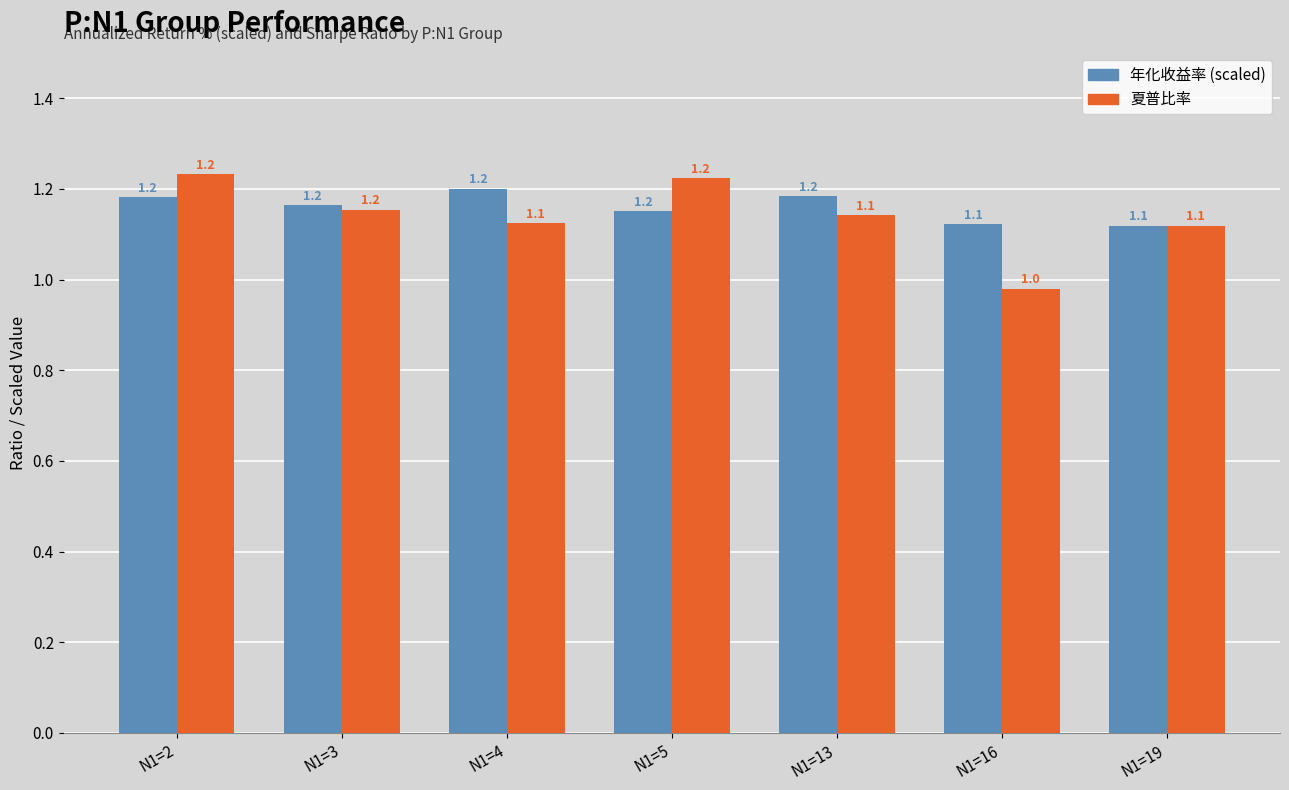

How many series are shown in this chart?

2